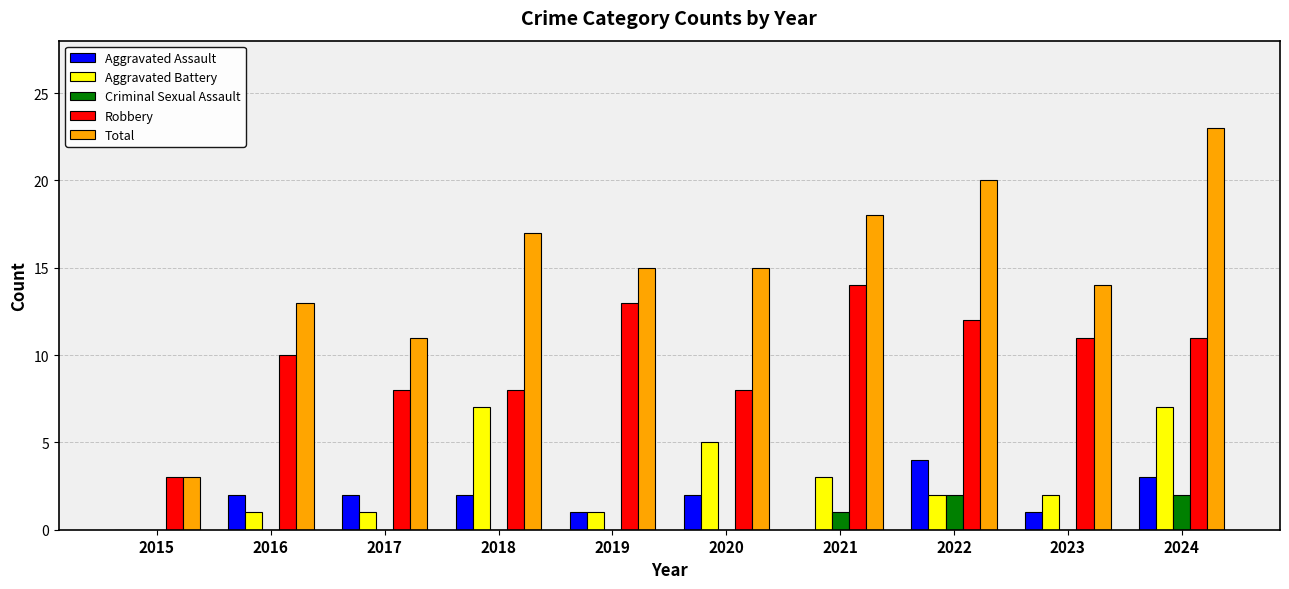

Is it true that Aggravated Assault equals 2 at 2018?

True